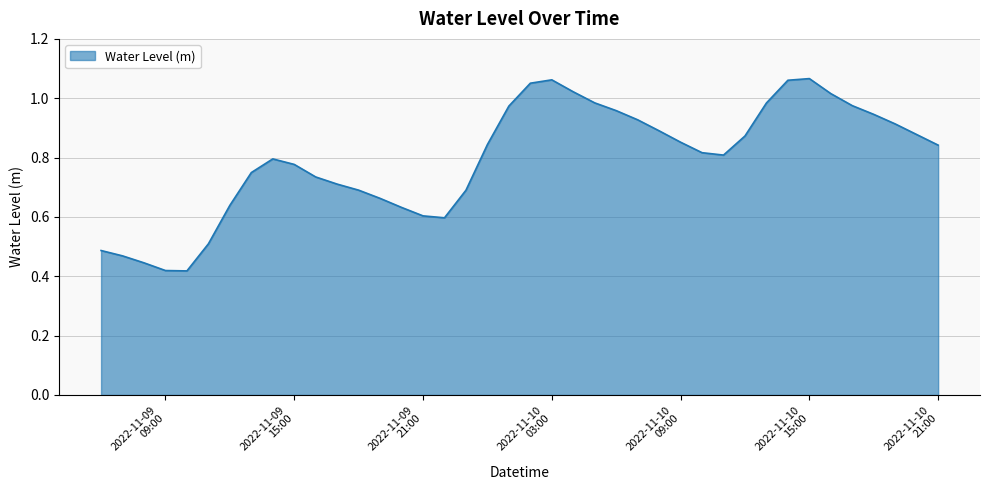

Rank the categories by value from highest to lowest.

2022-11-10 15:00:00, 2022-11-10 03:00:00, 2022-11-10 14:00:00, 2022-11-10 02:00:00, 2022-11-10 04:00:00, 2022-11-10 16:00:00, 2022-11-10 05:00:00, 2022-11-10 13:00:00, 2022-11-10 17:00:00, 2022-11-10 01:00:00, 2022-11-10 06:00:00, 2022-11-10 18:00:00, 2022-11-10 07:00:00, 2022-11-10 19:00:00, 2022-11-10 08:00:00, 2022-11-10 20:00:00, 2022-11-10 12:00:00, 2022-11-10 09:00:00, 2022-11-10 00:00:00, 2022-11-10 21:00:00, 2022-11-10 10:00:00, 2022-11-10 11:00:00, 2022-11-09 14:00:00, 2022-11-09 15:00:00, 2022-11-09 13:00:00, 2022-11-09 16:00:00, 2022-11-09 17:00:00, 2022-11-09 18:00:00, 2022-11-09 23:00:00, 2022-11-09 19:00:00, 2022-11-09 12:00:00, 2022-11-09 20:00:00, 2022-11-09 21:00:00, 2022-11-09 22:00:00, 2022-11-09 11:00:00, 2022-11-09 06:00:00, 2022-11-09 07:00:00, 2022-11-09 08:00:00, 2022-11-09 09:00:00, 2022-11-09 10:00:00